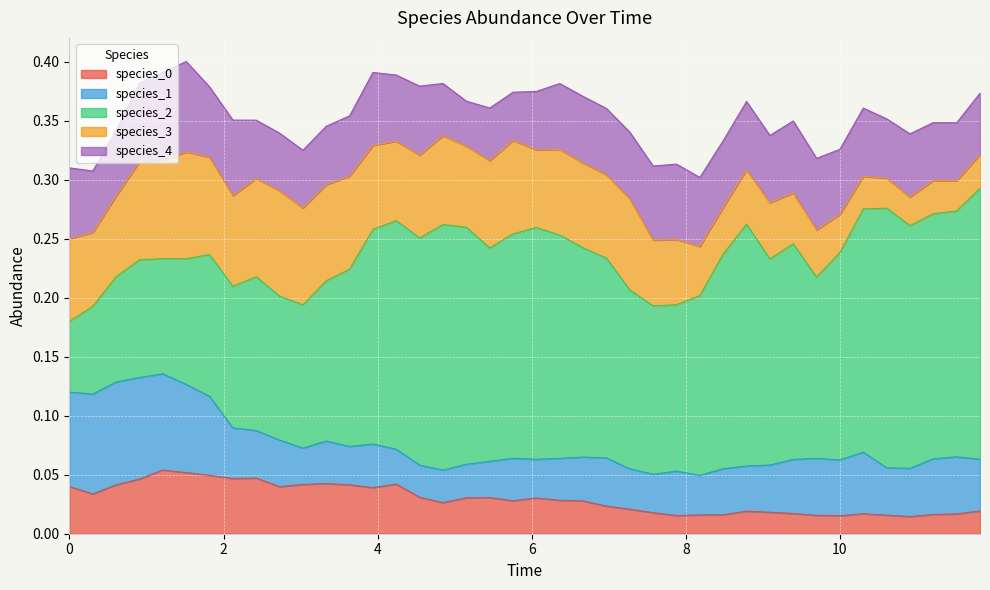

Does the chart display data point markers on the line(s)?

No